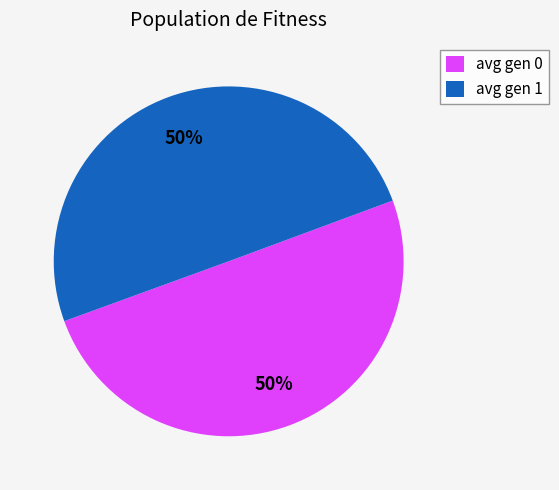

To the nearest percent, what percentage of the pie is avg gen 1?

50%